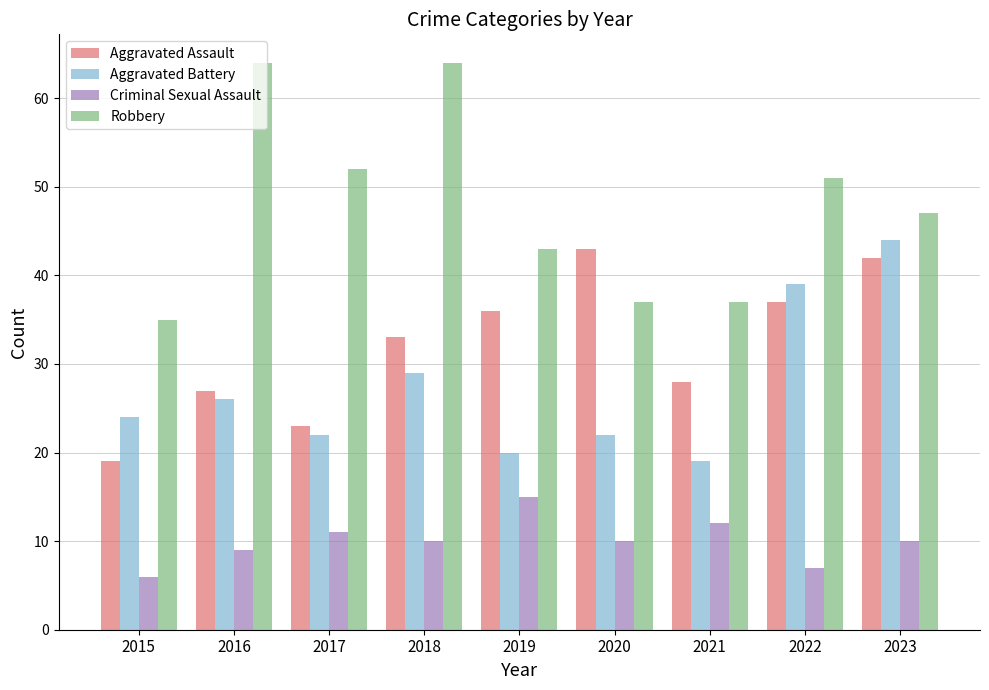

Are the bars horizontal?

No